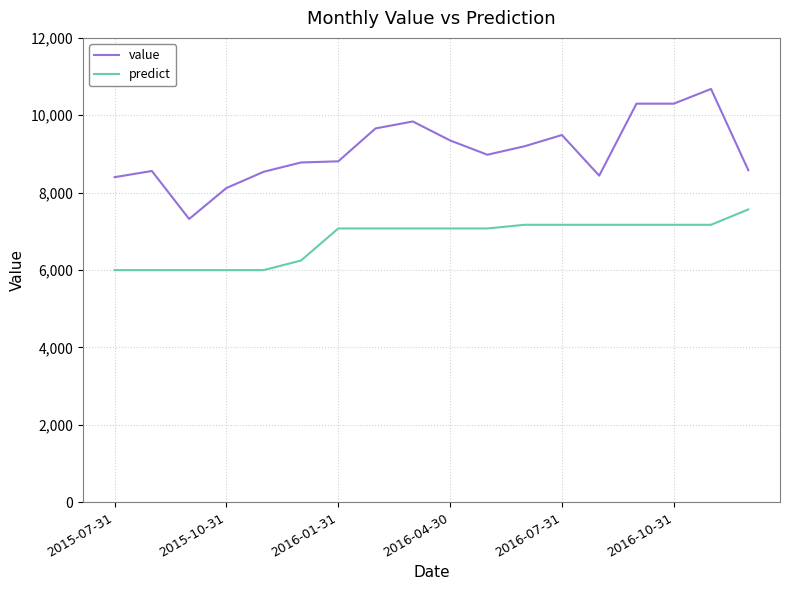

True or false: value and predict cross at least once.

False